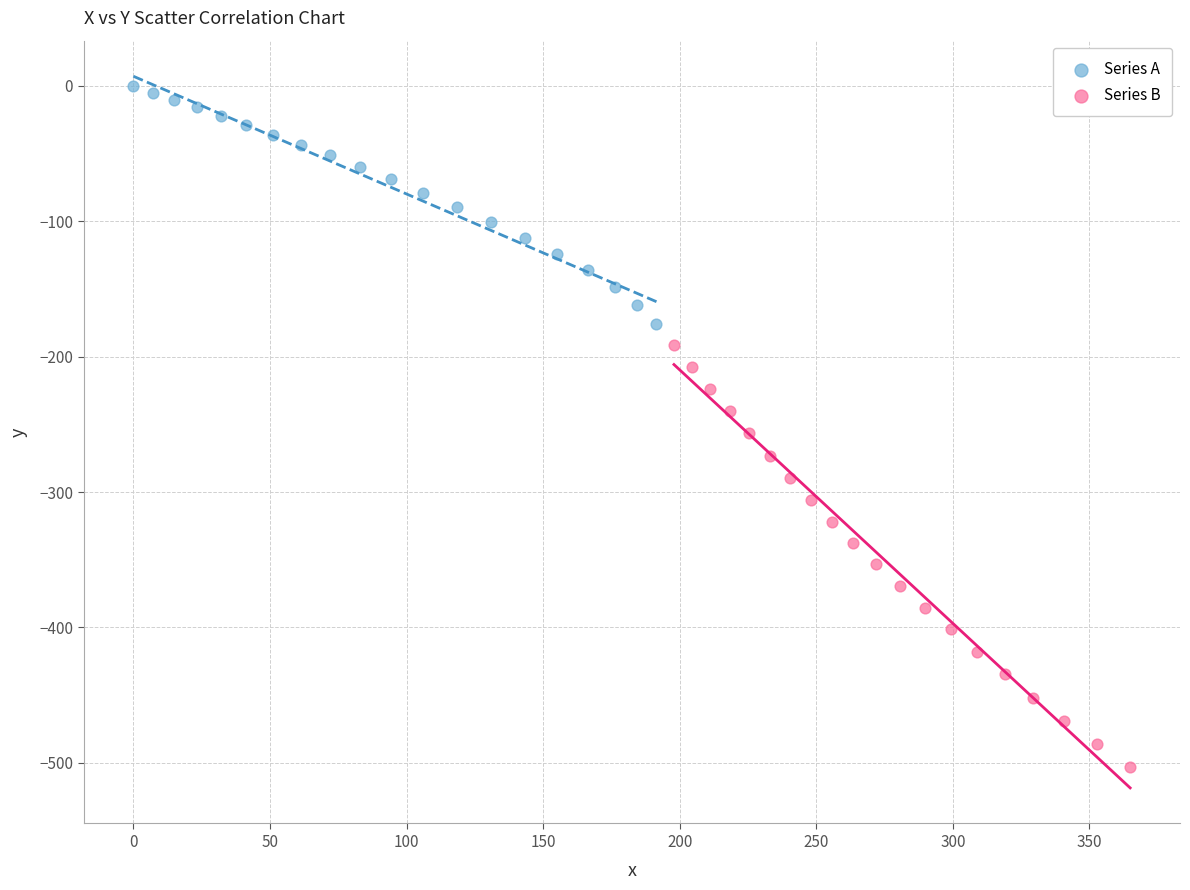

Which series has the widest spread of Y values?

Series B